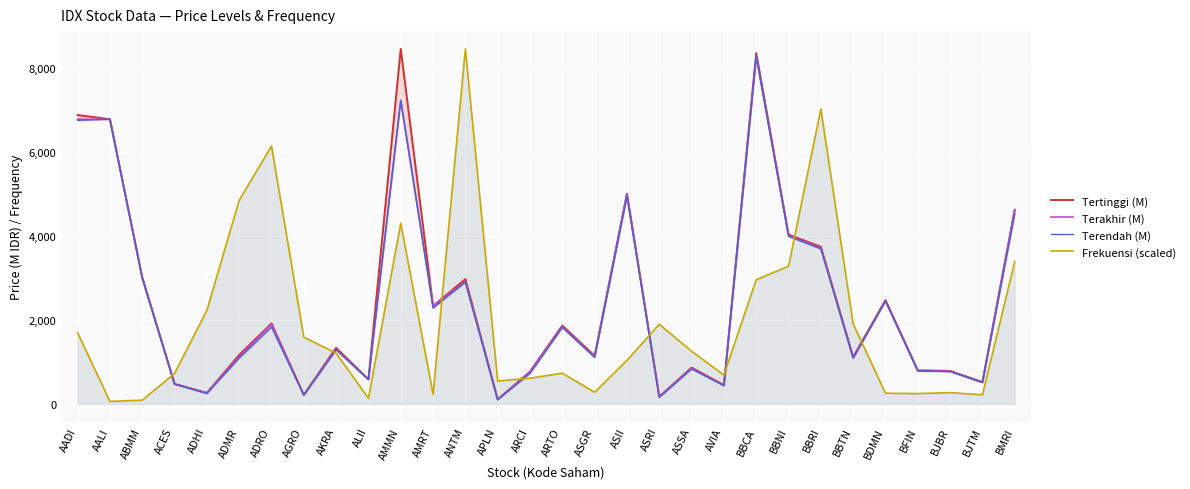

What is the difference between the second highest and minimum values in the Tertinggi (M) series?

8242.0